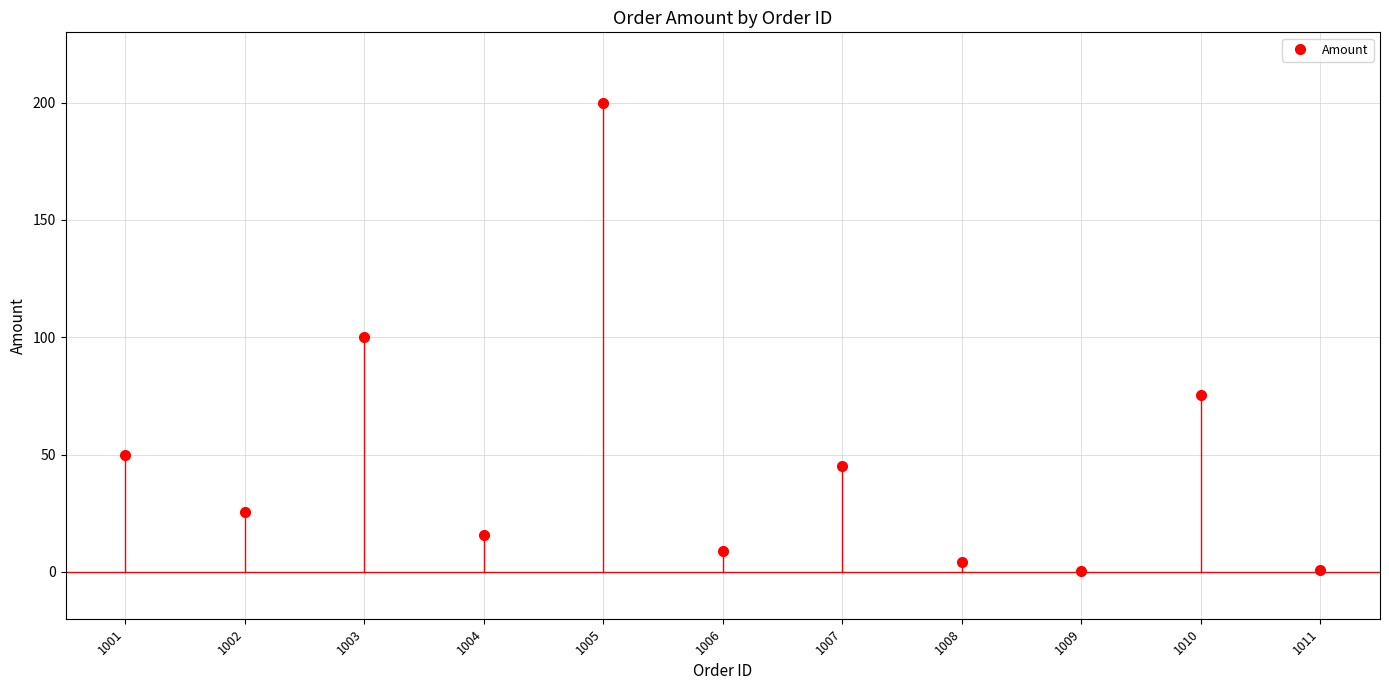

How many interior local valleys (lower than both neighbors) does the data have?

4